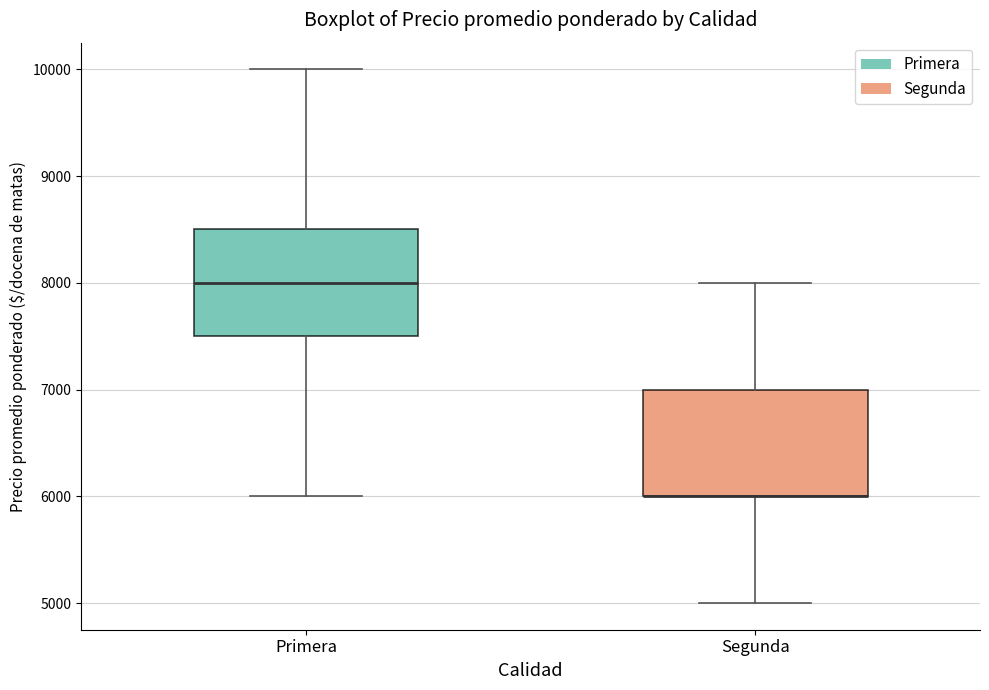

Where does the upper whisker of the box for Segunda end on the y-axis? The values are not printed on the chart, so give them approximately, as read against the axis.

8000